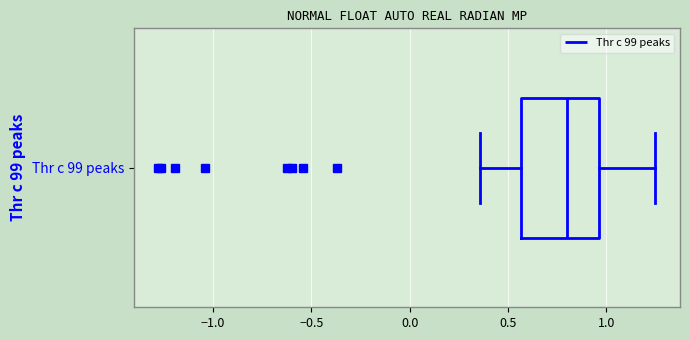

Read this box plot against the x-axis: the position of the median line, the range covered by the box, and the ends of both whiskers. The values are not printed on the chart, so give them approximately, as read against the axis.

median 0.80, box 0.55 to 0.95, whiskers 0.35 to 1.25